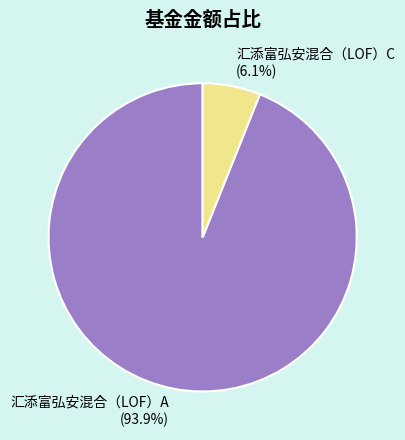

Count the number of slices in the pie.

2